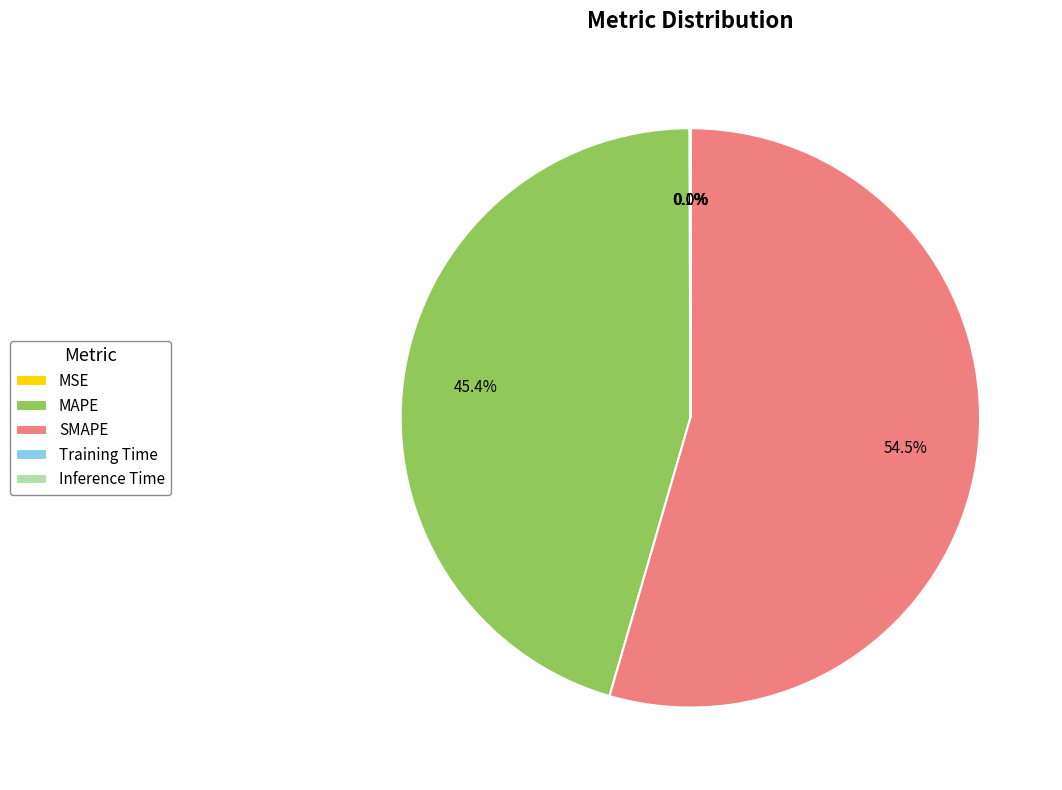

Does SMAPE account for over 50% of the chart?

Yes